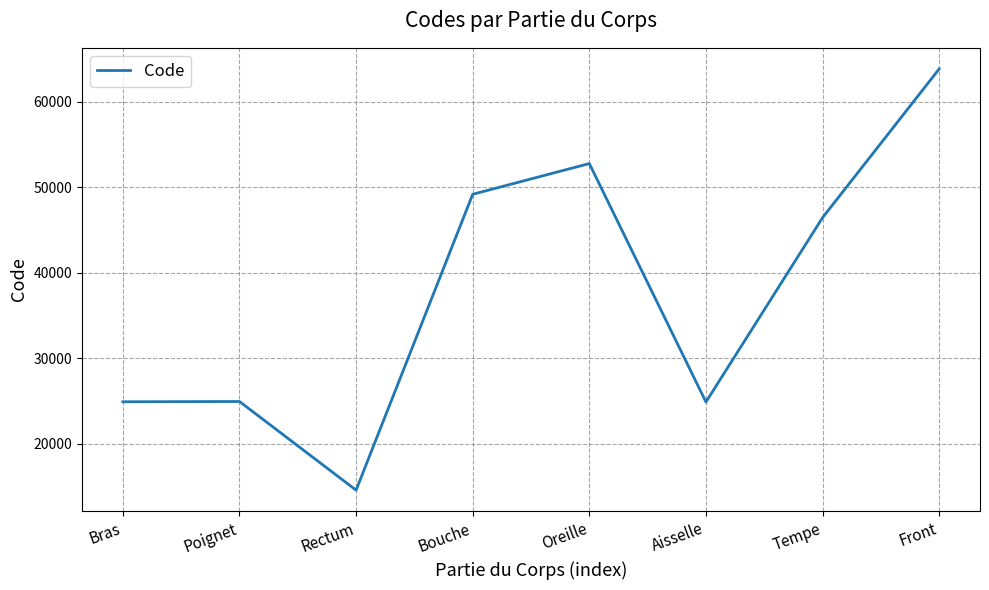

What is the average value?

37687